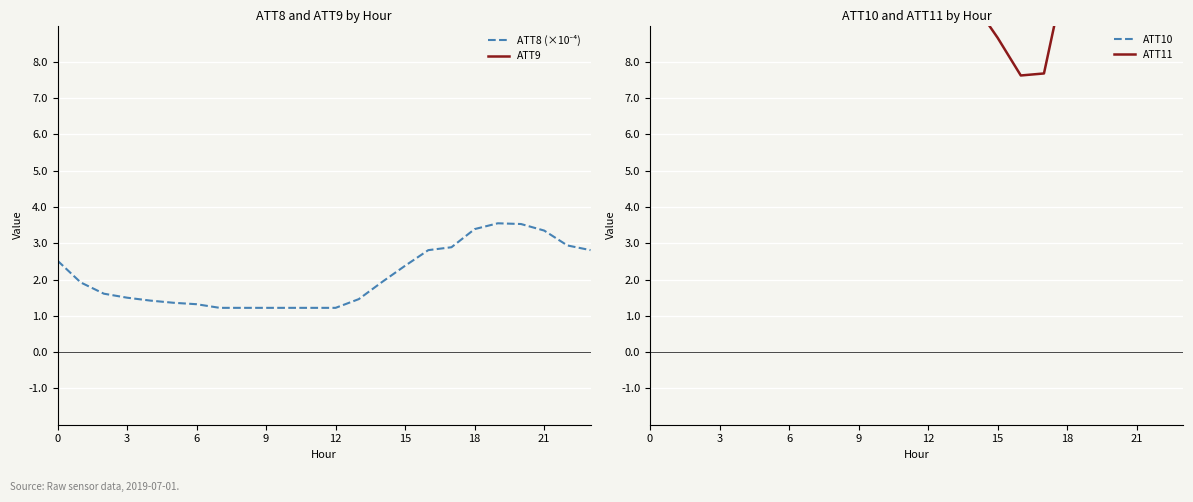

At which label does ATT8 (×10⁻⁴) reach its peak?

19